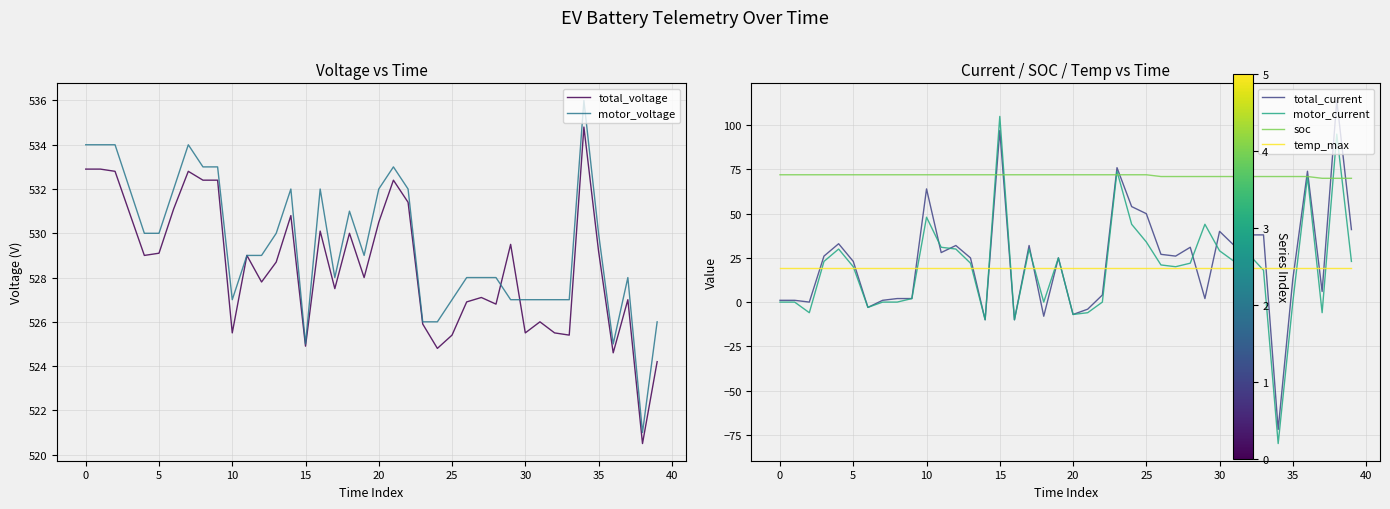

True or false: soc and total_voltage cross at least once.

False